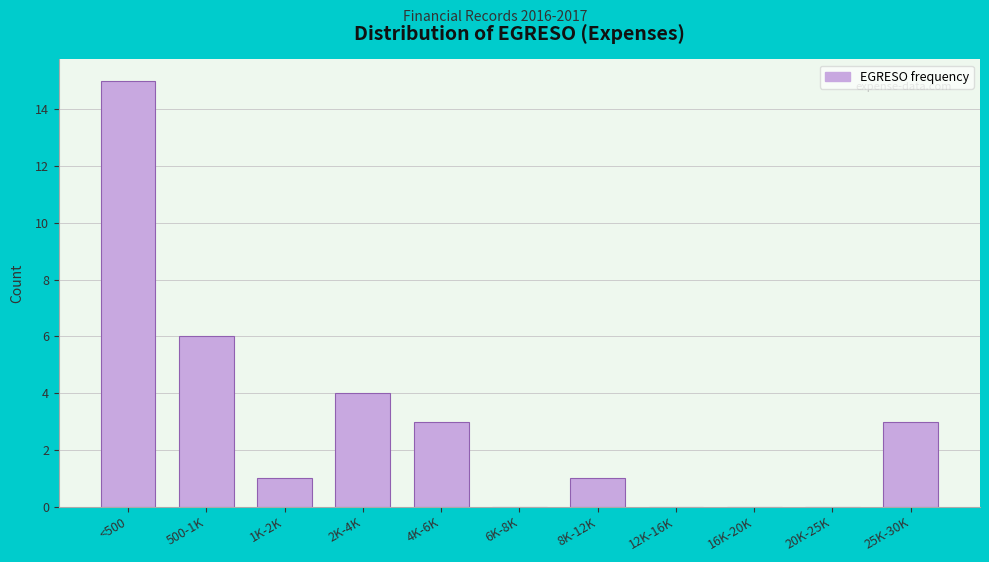

Reading right to left, extract all data points from this chart.

25K-30K=3	20K-25K=0	16K-20K=0	12K-16K=0	8K-12K=1	6K-8K=0	4K-6K=3	2K-4K=4	1K-2K=1	500-1K=6	<500=15